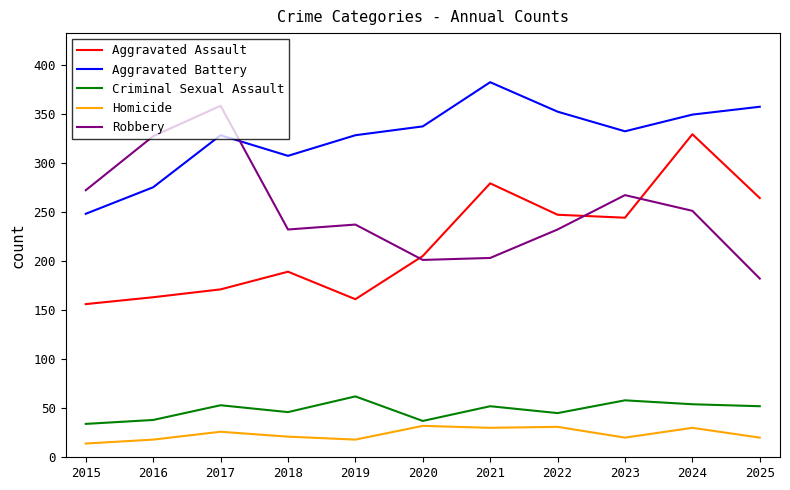

What is the greatest value displayed?

382